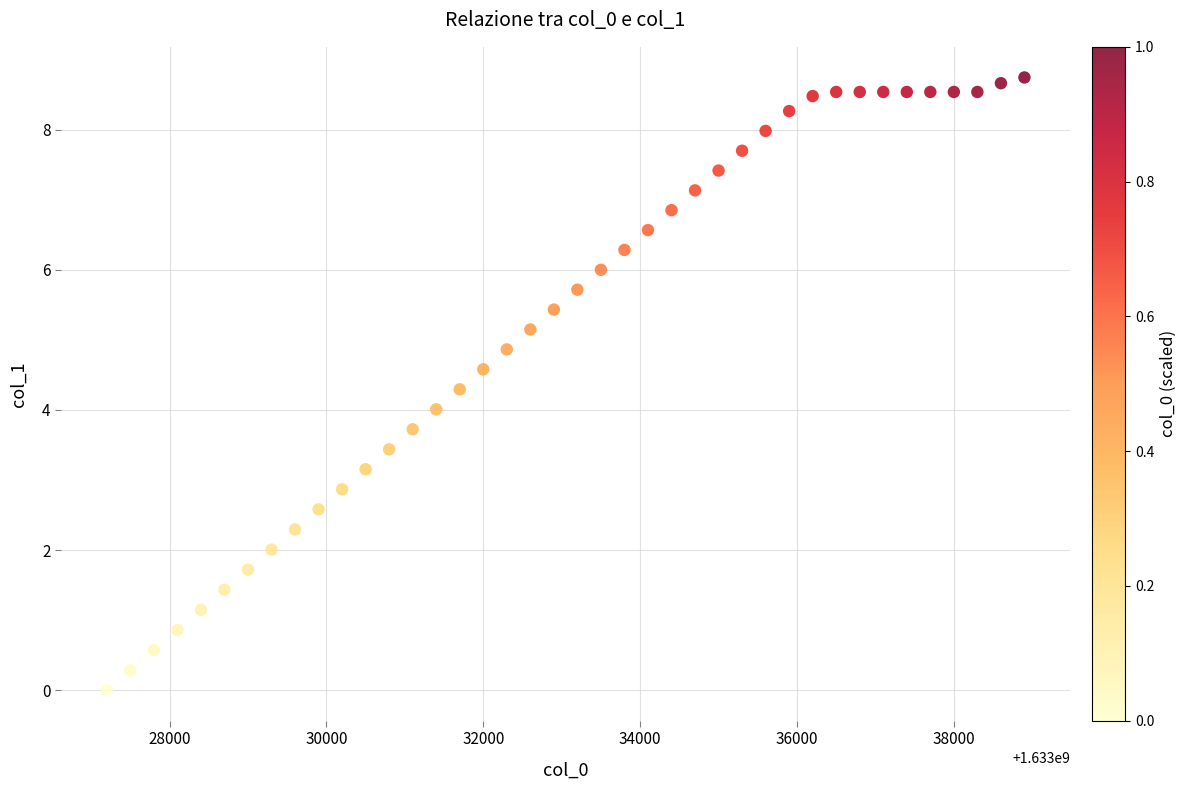

What is the range of X values (max minus min)?

11700.0